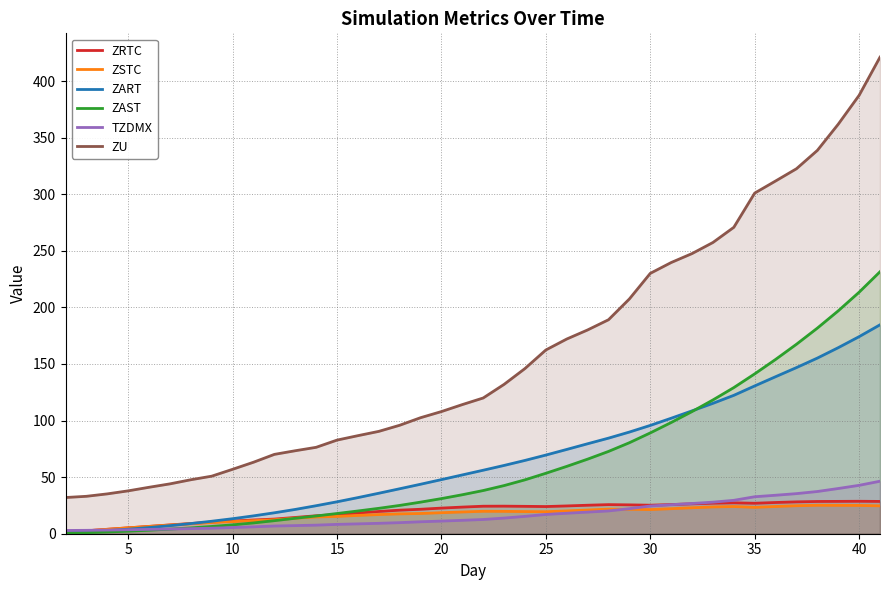

What is the value of the ZU point at the 6th from the left?

44.1